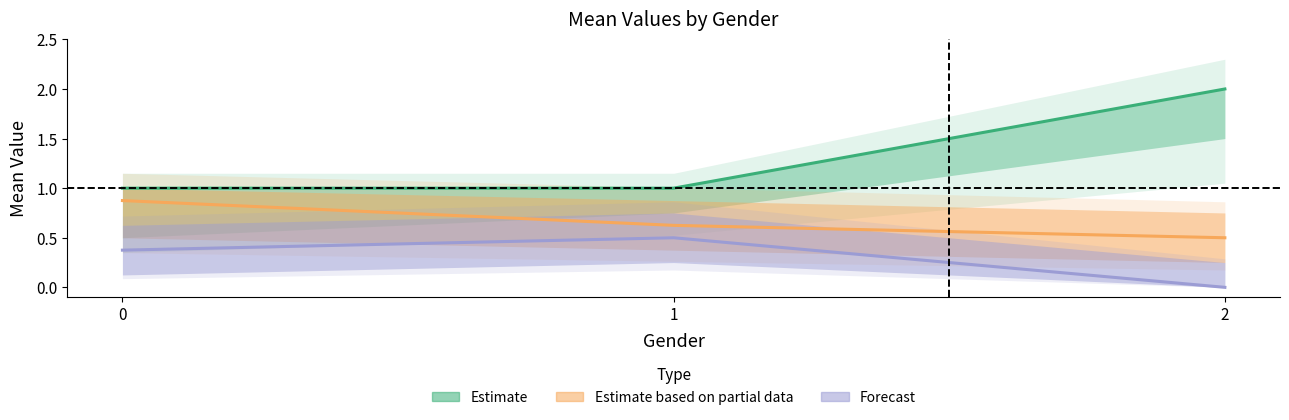

How many distinct data groups are displayed?

3